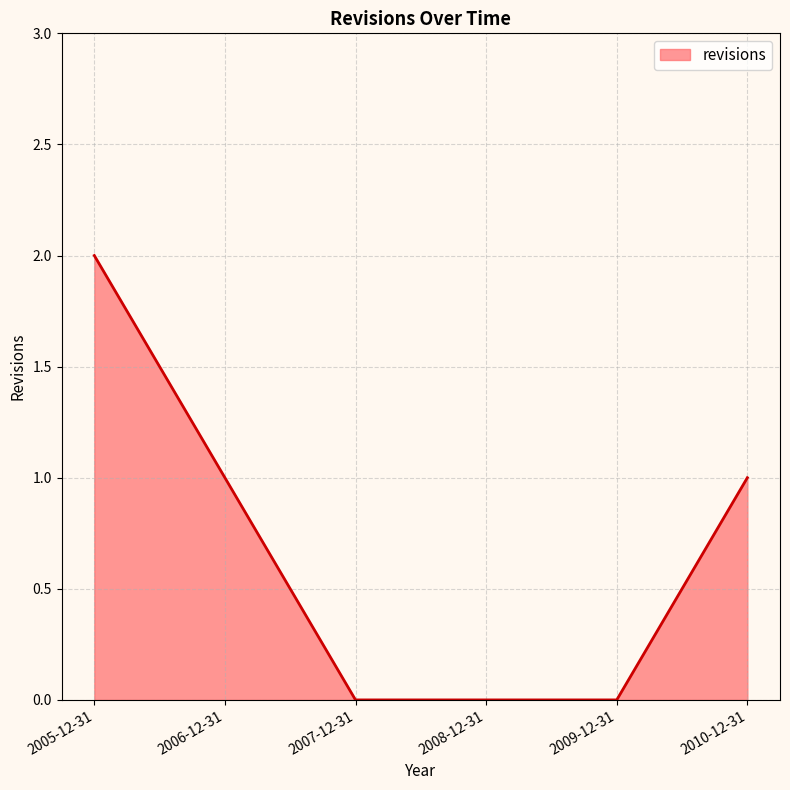

What position from the left is 2007-12-31?

3